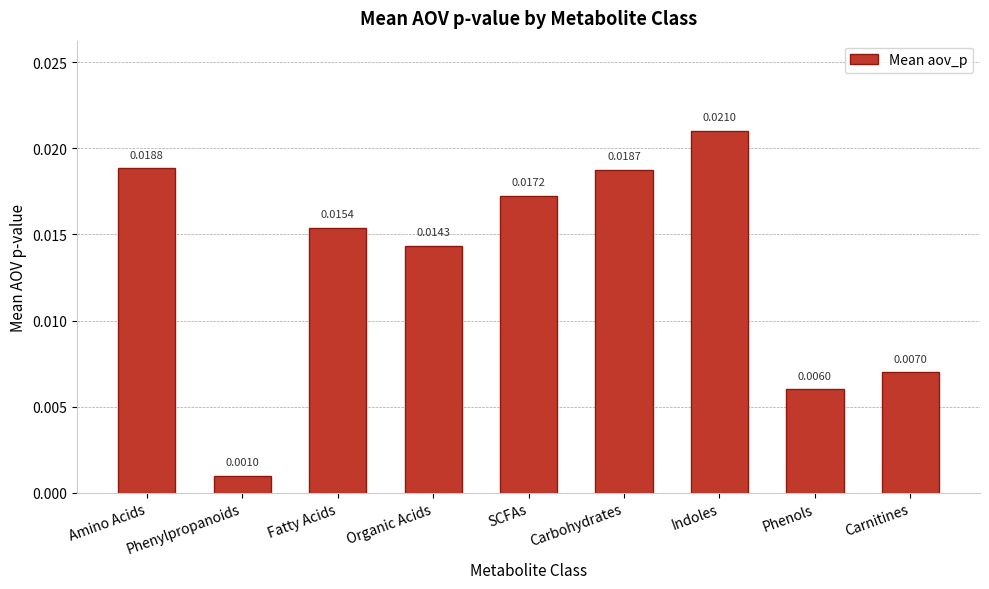

List the labels in order of value, largest first.

Indoles, Amino Acids, Carbohydrates, SCFAs, Fatty Acids, Organic Acids, Carnitines, Phenols, Phenylpropanoids